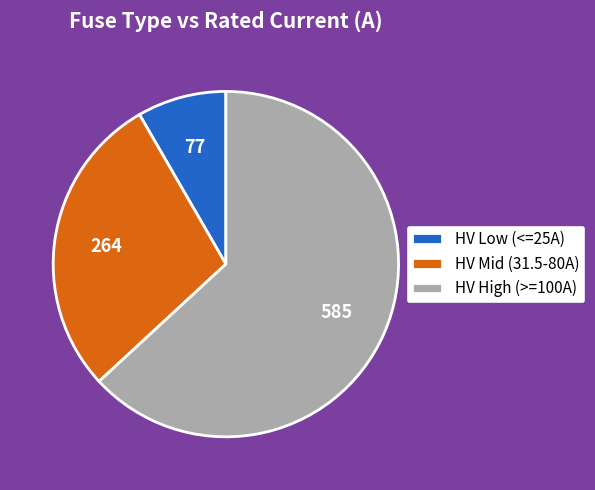

Is it true that HV Mid (31.5-80A) is 35% of the pie?

False